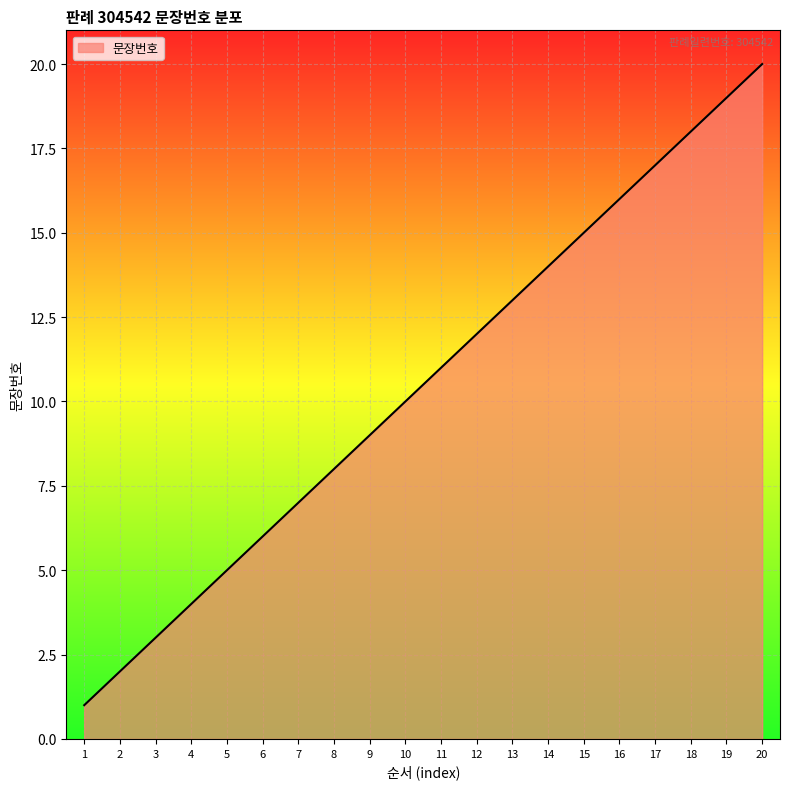

List the labels in order of value, largest first.

20, 19, 18, 17, 16, 15, 14, 13, 12, 11, 10, 9, 8, 7, 6, 5, 4, 3, 2, 1